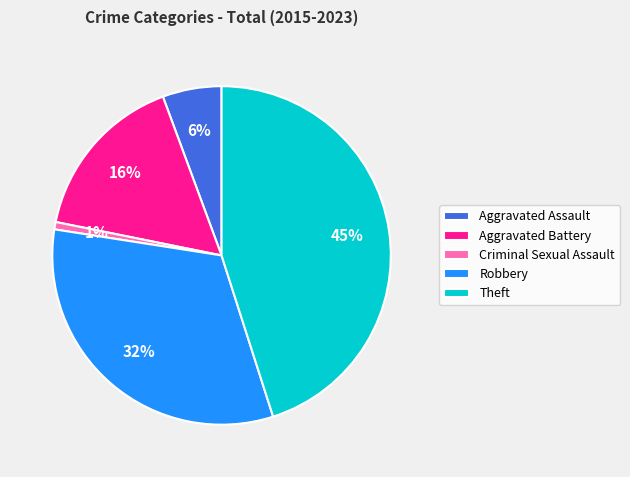

How many slices are in this pie chart?

5